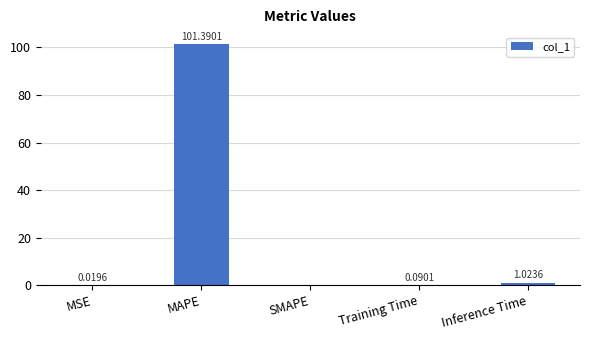

Which has a higher value, MSE or Inference Time?

Inference Time